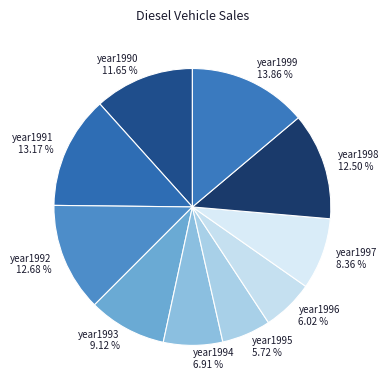

Is it true that year1995 is 18% of the pie?

False